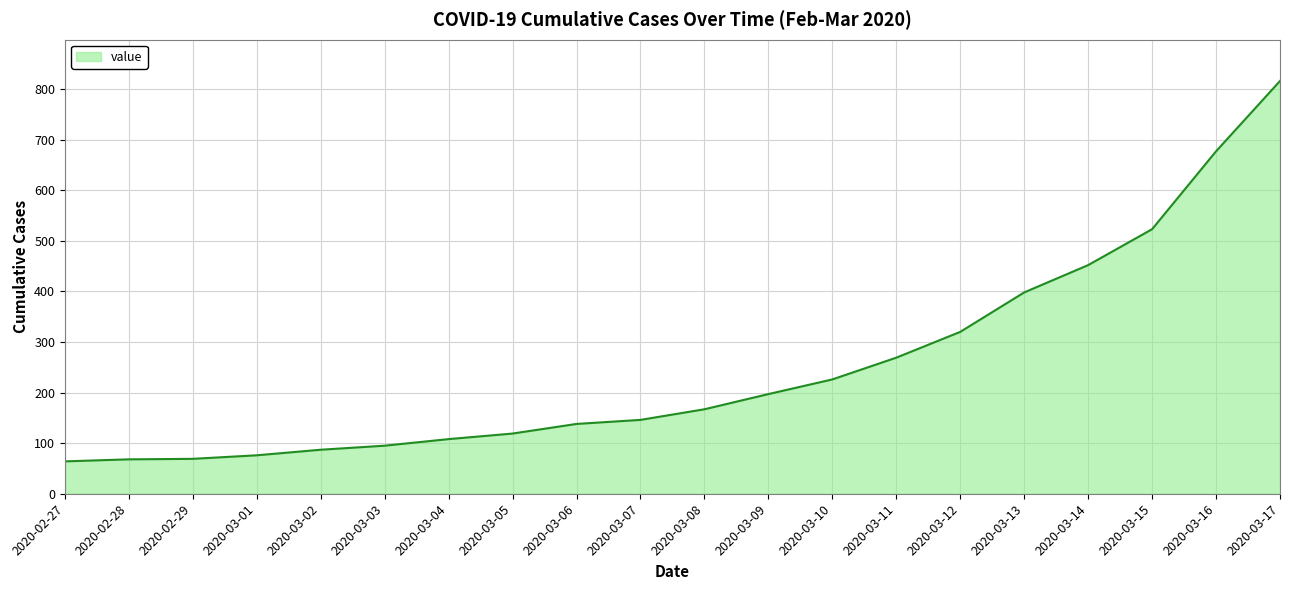

At which label is the value closest to 440?

2020-03-14